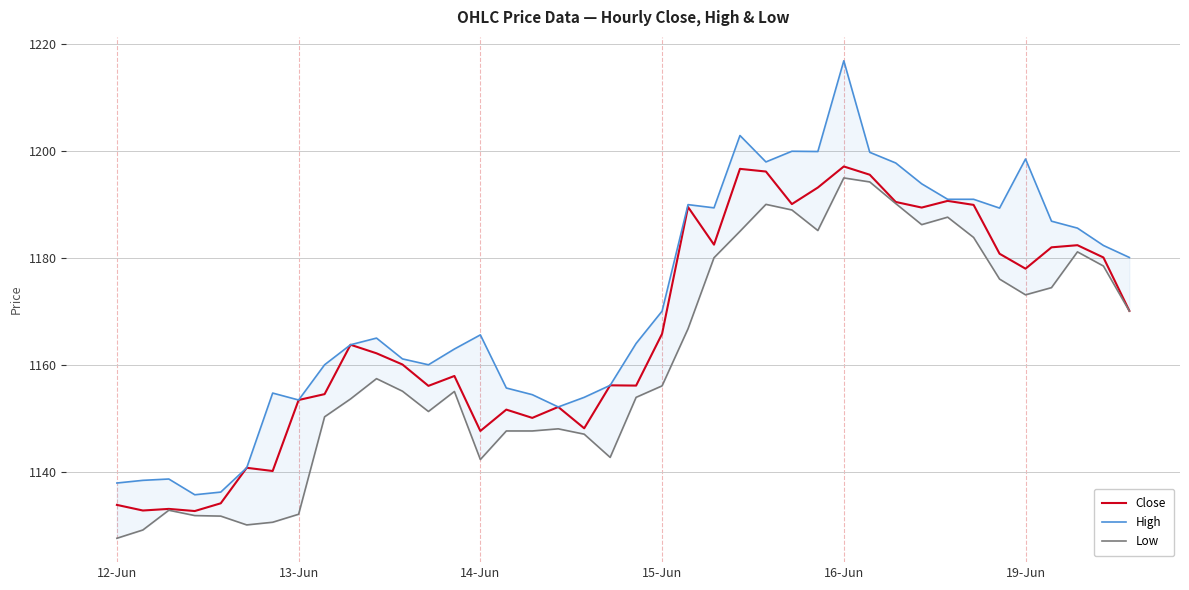

Does the chart display data point markers on the line(s)?

No